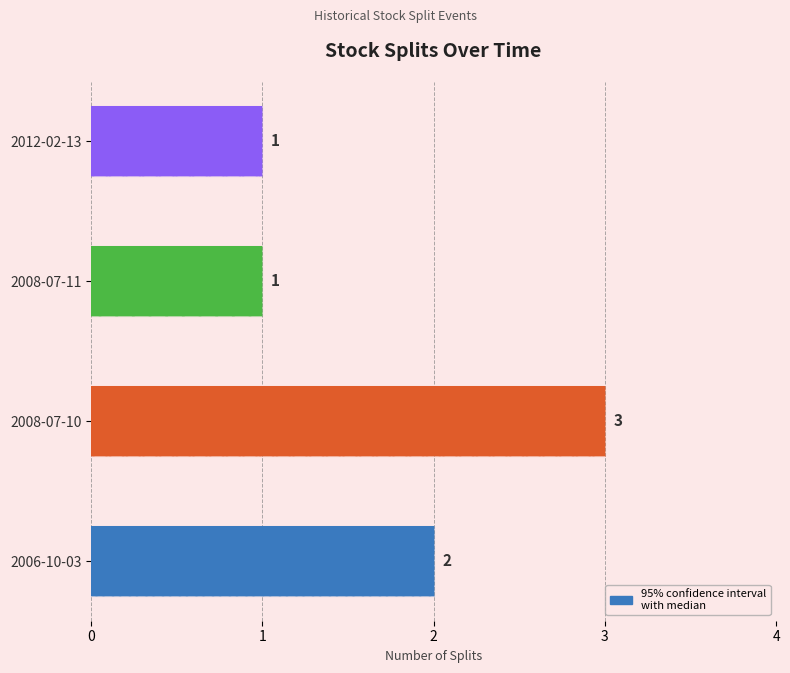

Which has a higher value, 2012-02-13 or 2008-07-11?

2012-02-13